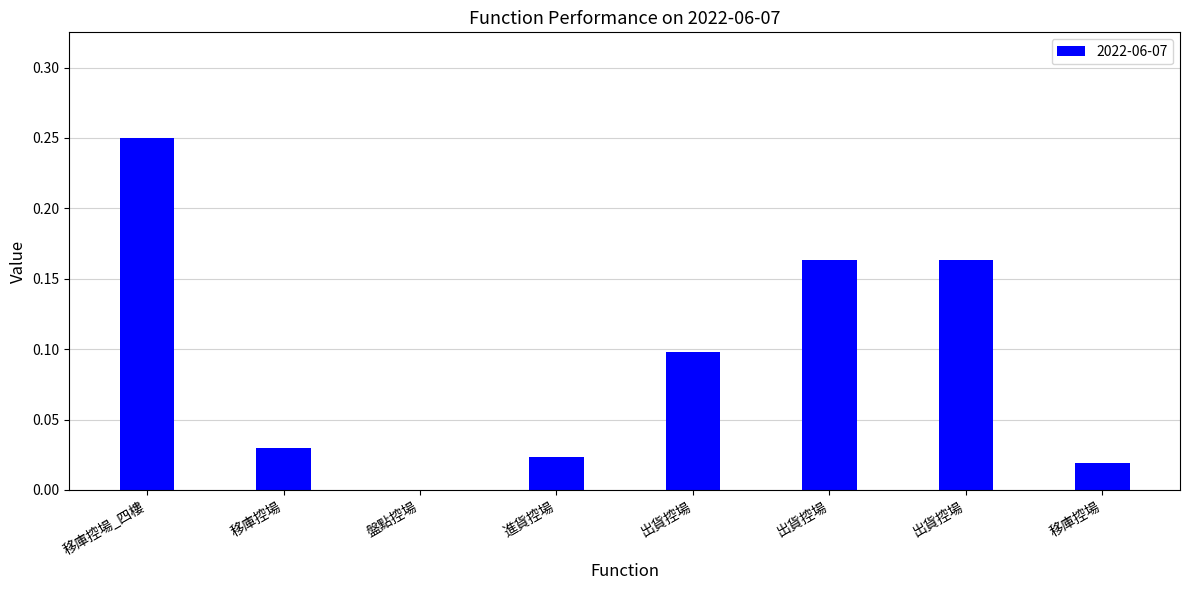

Which label corresponds to the largest value in the chart?

移庫控場_四樓